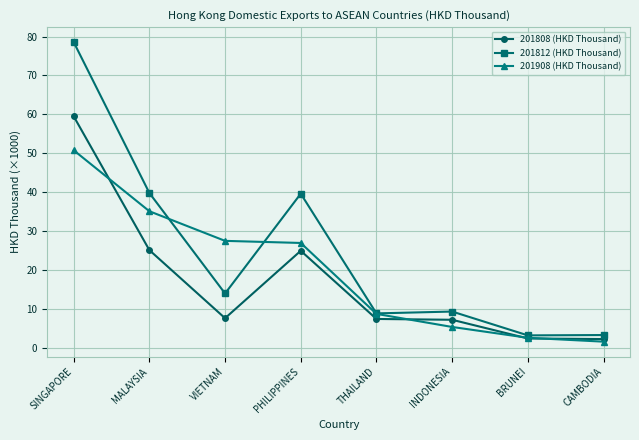

At which label does 201808 (HKD Thousand) first exceed 7?

SINGAPORE